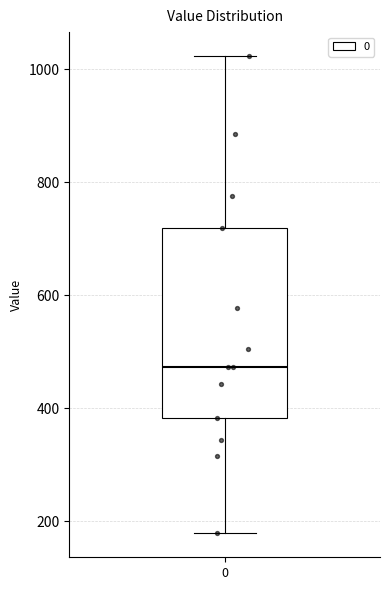

Where is the lower edge of the box at x = 0 on the y-axis? The values are not printed on the chart, so give them approximately, as read against the axis.

380